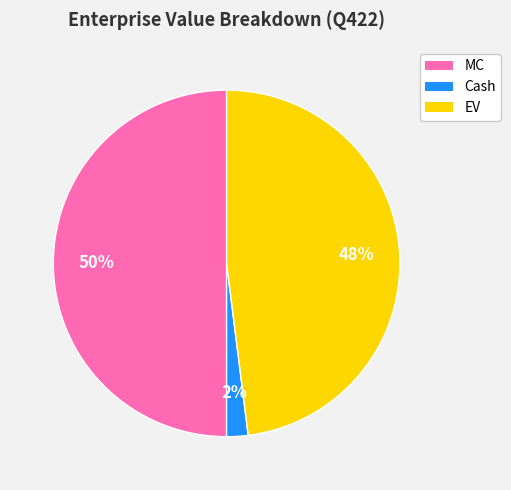

How many segments does this pie chart have?

3